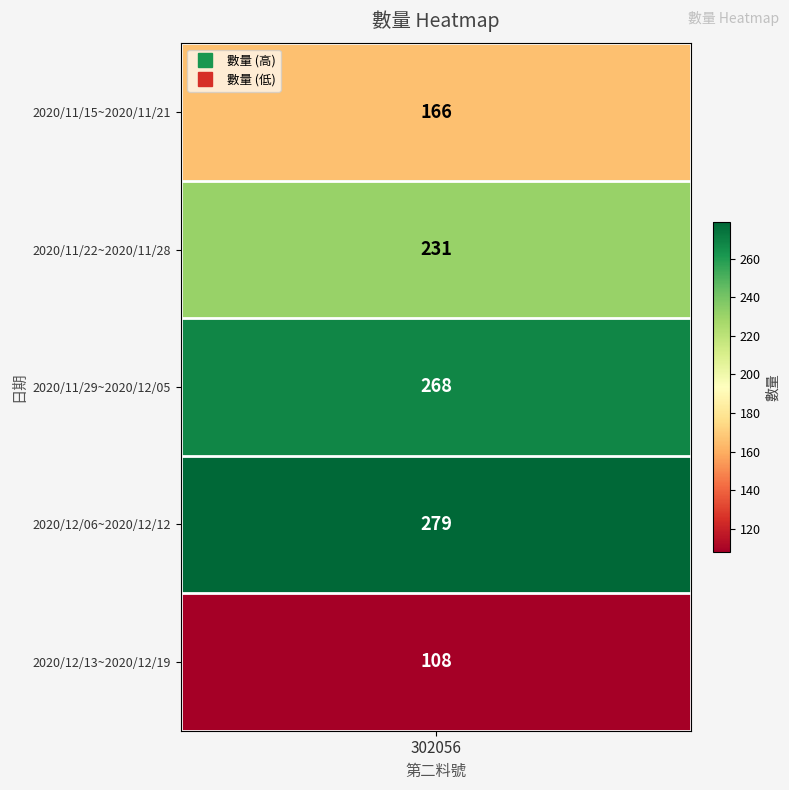

What is the change in value from 2020/11/15~2020/11/21 to 2020/12/13~2020/12/19?

-58